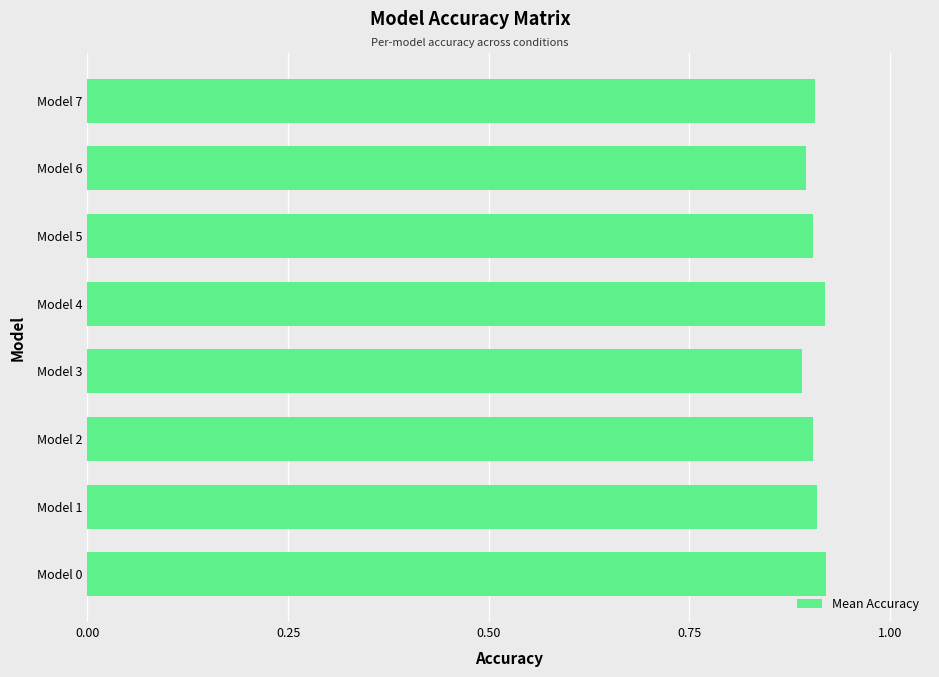

Are the bars grouped side by side (vs. stacked)?

No